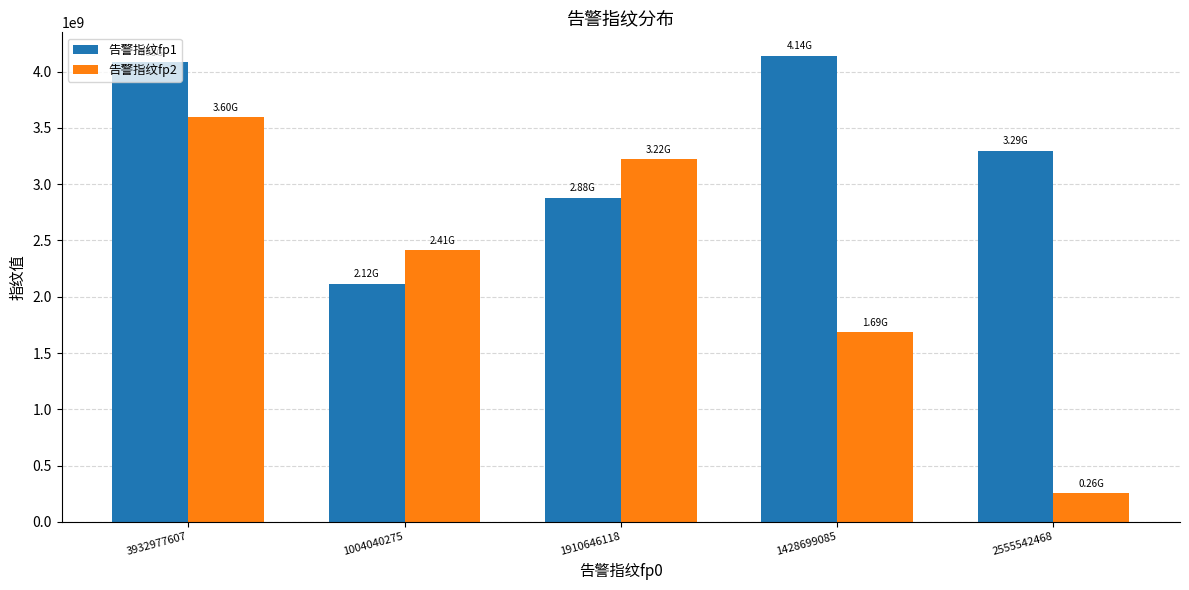

What is the total value across all series at 1910646118?

6096495114